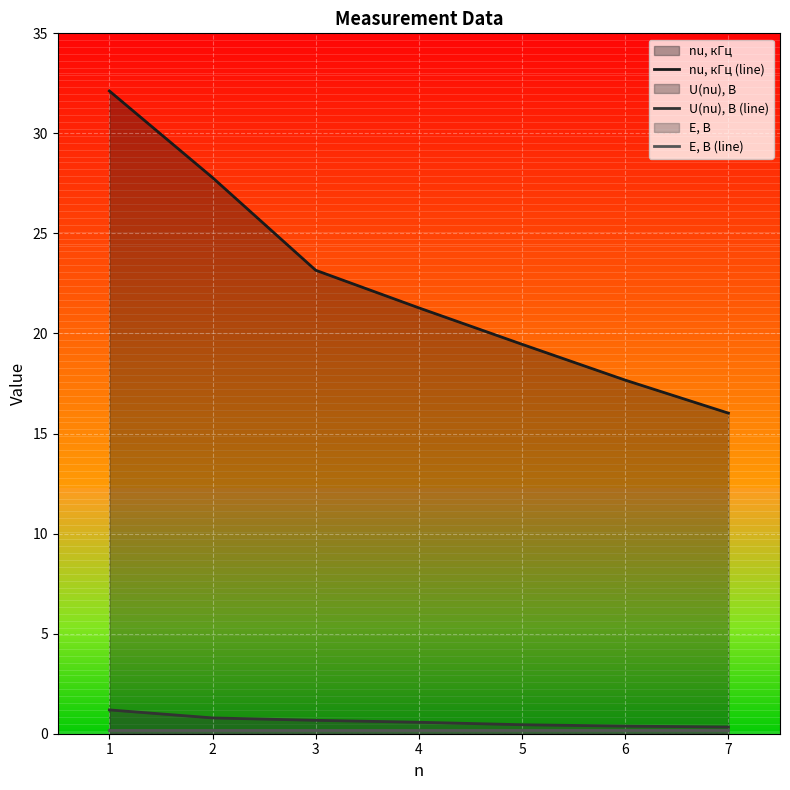

The nu, кГц (line) series shows 17.7 at 6. True or false?

True